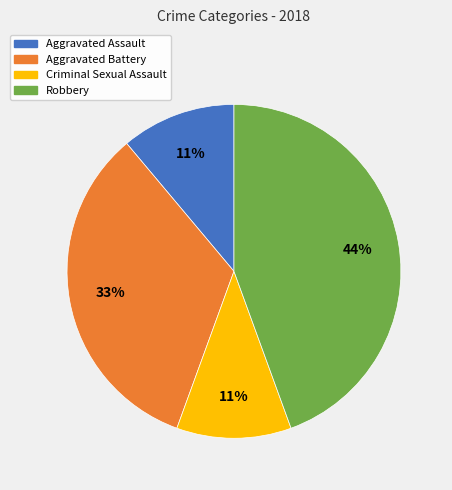

Is the sum of Aggravated Assault and Criminal Sexual Assault greater than half?

No